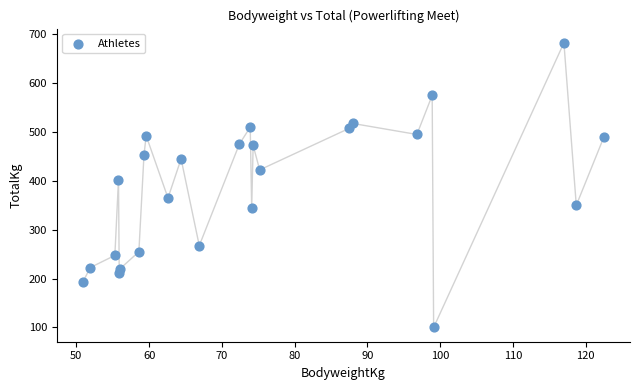

What is the range of X values (max minus min)?

71.6